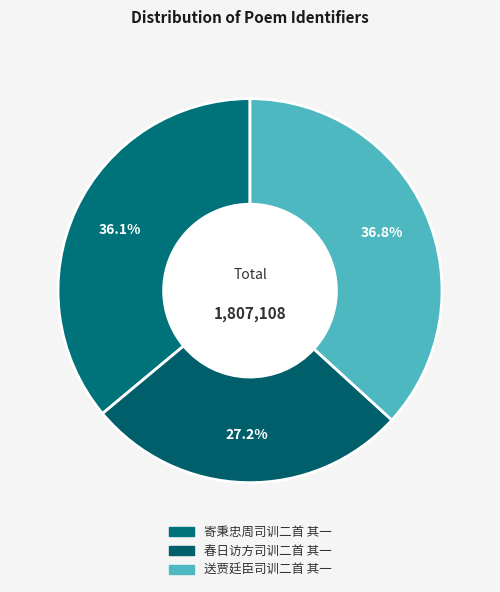

To the nearest percent, what is the combined percentage of 春日访方司训二首 其一 and 寄秉忠周司训二首 其一?

63%